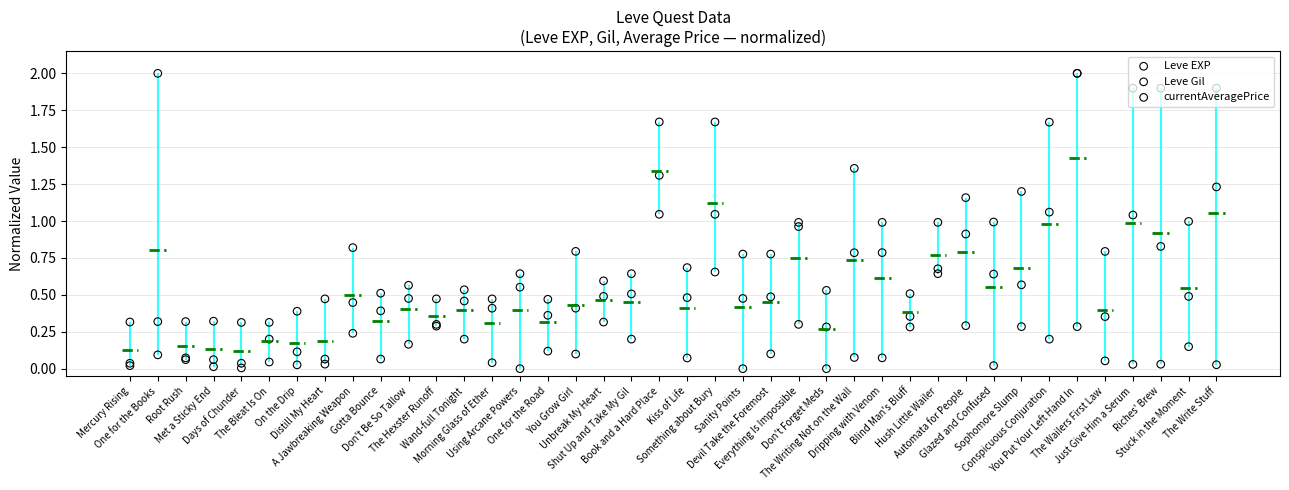

Which series reaches the maximum Y coordinate?

Leve EXP